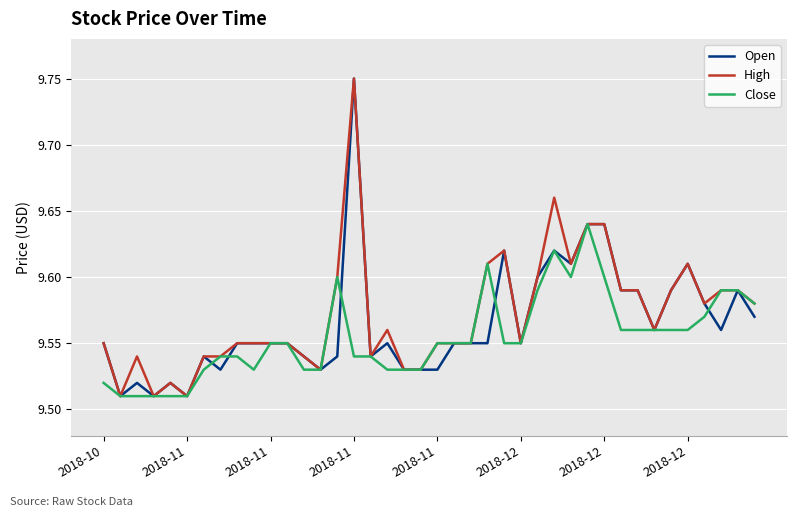

What are all the series names shown in the legend?

Open, High, Close